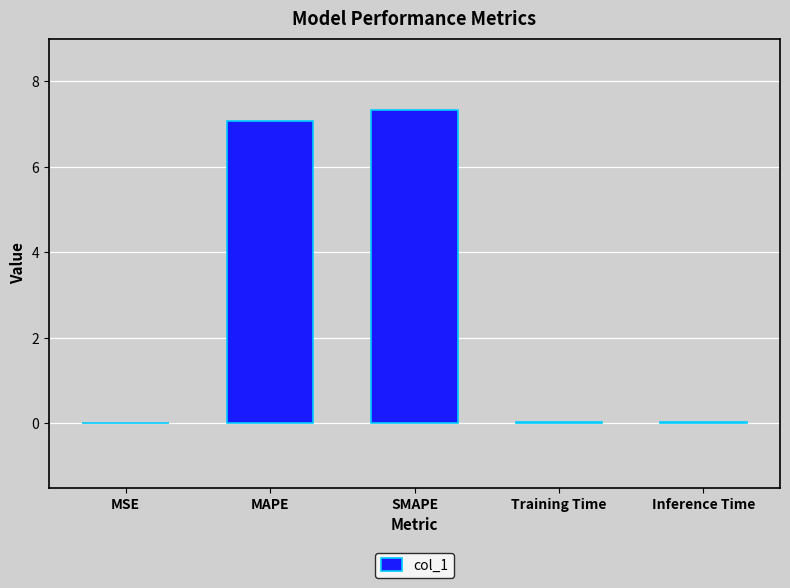

Which has a higher value, Training Time or SMAPE?

SMAPE